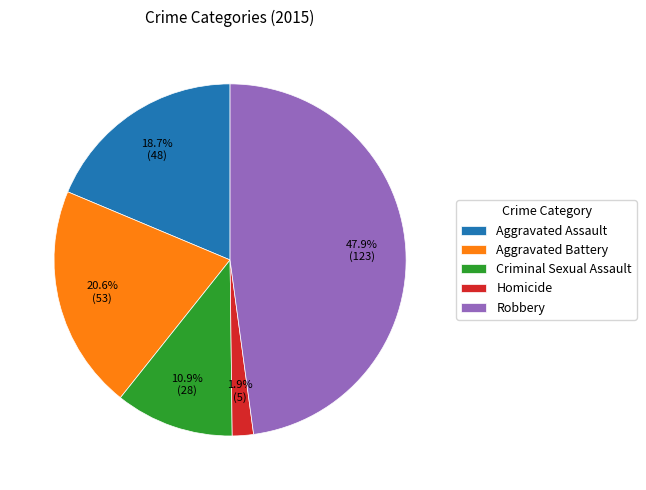

Between Aggravated Battery and Robbery, which is larger?

Robbery